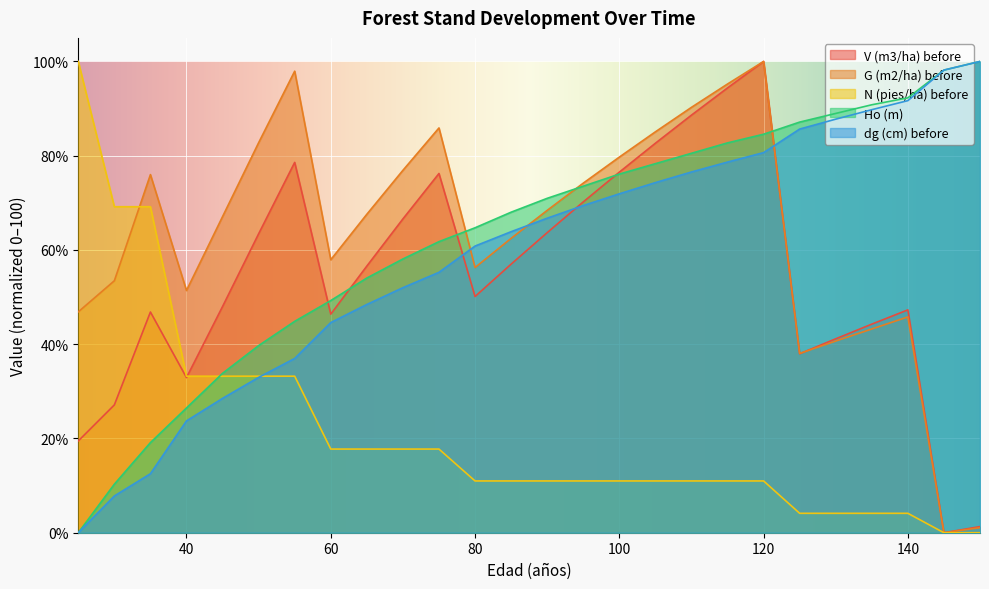

Reading right to left, transcribe all the data shown in this chart.

V (m3/ha) before: 150=1.3	145=0.0	140=47.3	135=44.3	130=41.1	125=38.0	120=100.0	115=94.4	110=88.6	105=82.6	100=76.5	95=70.2	90=63.7	85=57.0	80=50.1	75=76.2	70=66.6	65=56.6	60=46.4	55=78.6	50=63.4	45=48.0	40=32.9	35=46.8	30=27.1	25=19.5
G (m2/ha) before: 150=1.1	145=0.0	140=45.8	135=43.2	130=40.7	125=38.0	120=100.0	115=95.2	110=90.3	105=85.1	100=79.7	95=74.2	90=68.4	85=62.5	80=56.3	75=85.9	70=76.9	65=67.6	60=57.9	55=97.9	50=82.8	45=67.1	40=51.4	35=76.0	30=53.5	25=46.9
N (pies/ha) before: 150=0.0	145=0.0	140=4.1	135=4.1	130=4.1	125=4.1	120=11.0	115=11.0	110=11.0	105=11.0	100=11.0	95=11.0	90=11.0	85=11.0	80=11.0	75=17.8	70=17.8	65=17.8	60=17.8	55=33.2	50=33.2	45=33.2	40=33.2	35=69.2	30=69.2	25=100.0
Ho (m): 150=100.0	145=98.2	140=92.3	135=90.8	130=89.0	125=87.1	120=84.6	115=82.7	110=80.5	105=78.3	100=76.1	95=73.5	90=71.0	85=68.0	80=64.7	75=61.8	70=58.1	65=54.0	60=49.3	55=44.9	50=39.7	45=33.8	40=26.5	35=19.1	30=10.3	25=0.0
dg (cm) before: 150=100.0	145=98.2	140=91.7	135=89.8	130=87.8	125=85.7	120=80.7	115=78.6	110=76.5	105=74.3	100=71.9	95=69.4	90=66.7	85=63.9	80=60.8	75=55.3	70=52.0	65=48.4	60=44.6	55=37.0	50=33.0	45=28.5	40=23.7	35=12.5	30=7.8	25=0.0